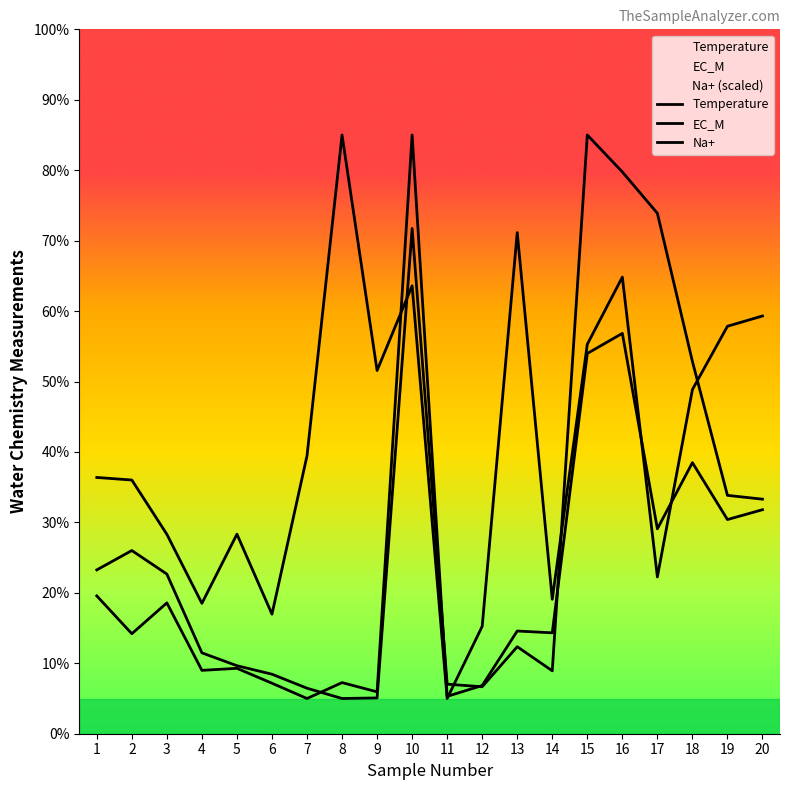

The Na+_scaled series shows 9.7 at 5. True or false?

True